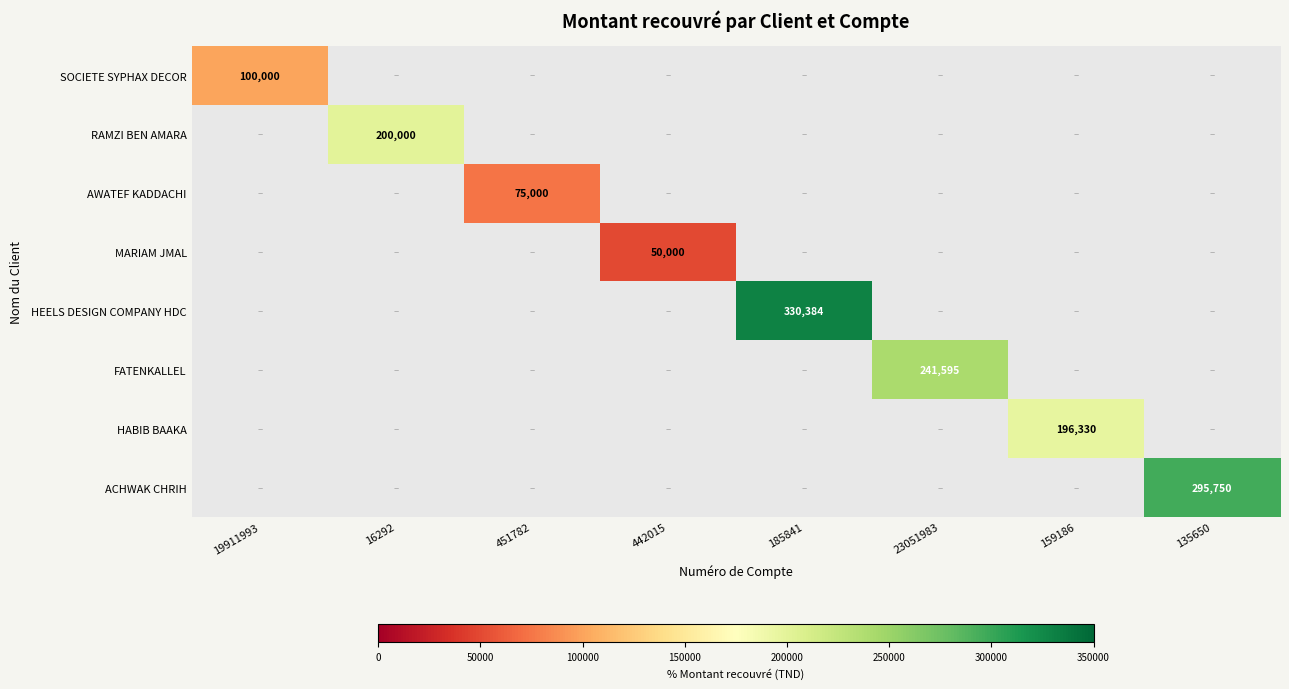

The MARIAM JMAL series shows 28042 at 442015. True or false?

False